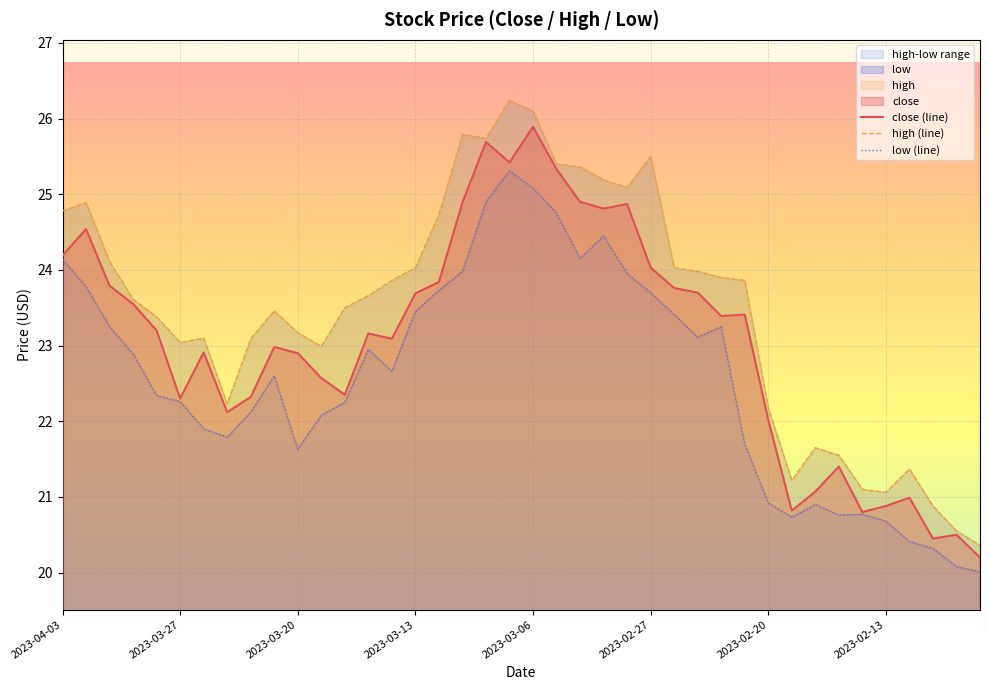

What is the greatest value displayed?

26.2